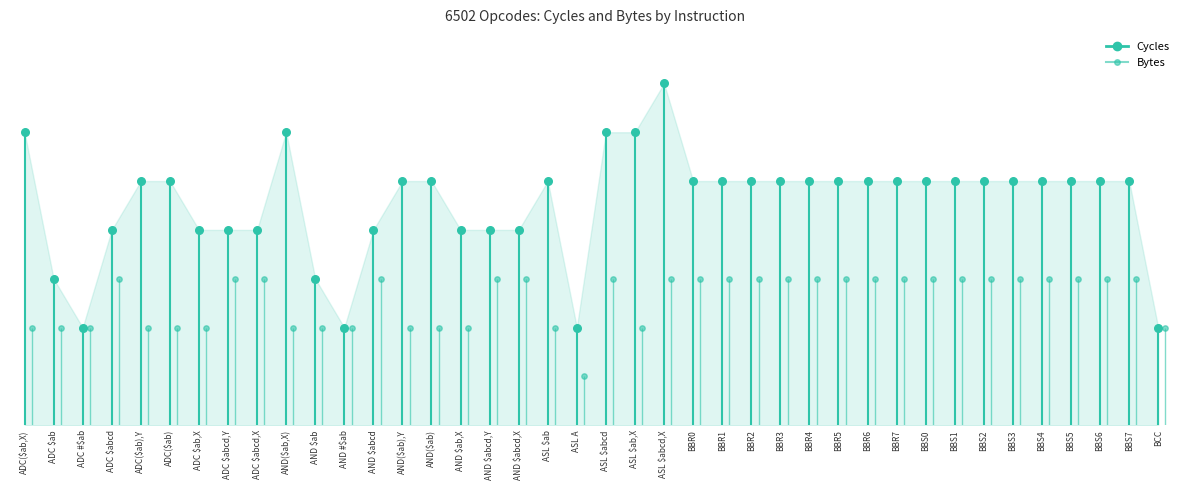

Which series contains the lowest Y value?

Bytes